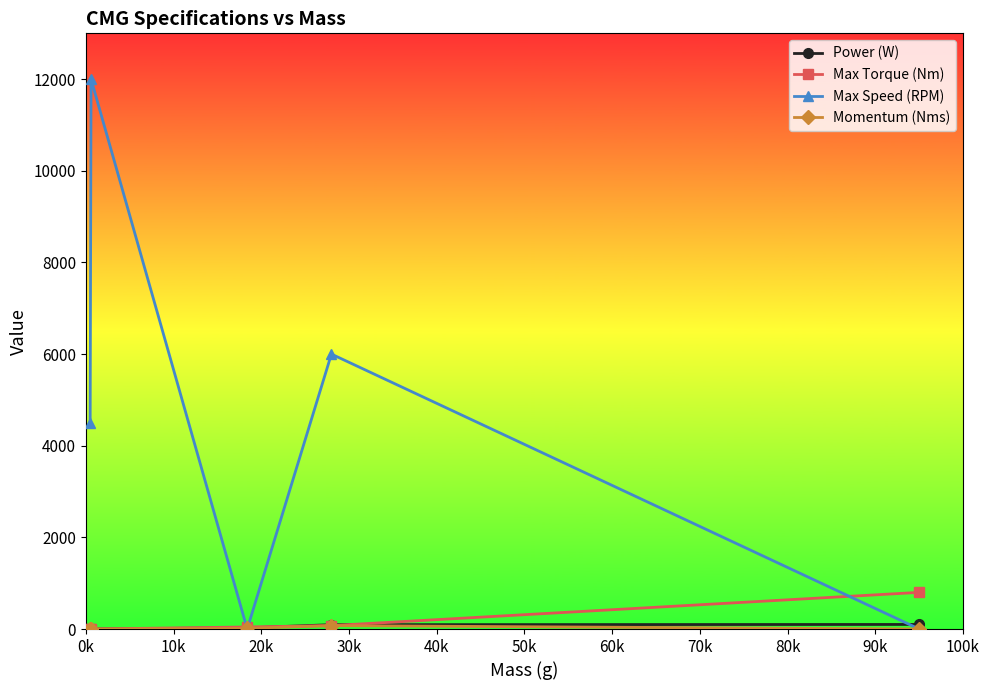

Which series has the largest range (max minus min)?

Max Speed (RPM)